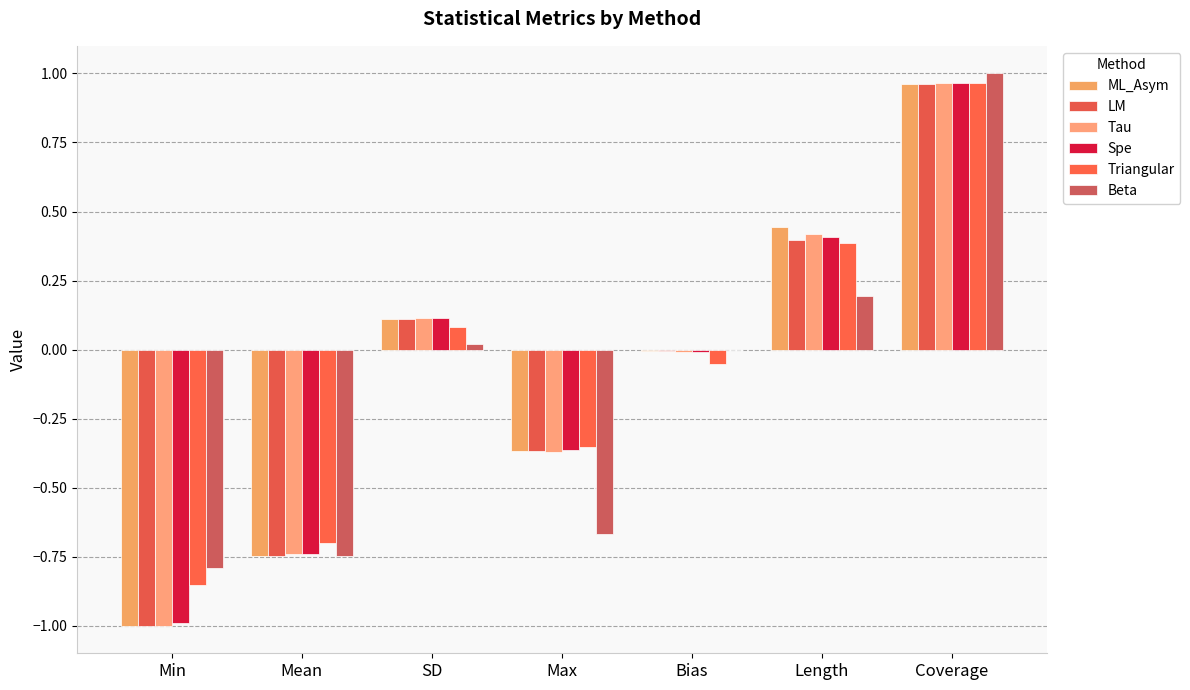

How many data points does each series have?

7